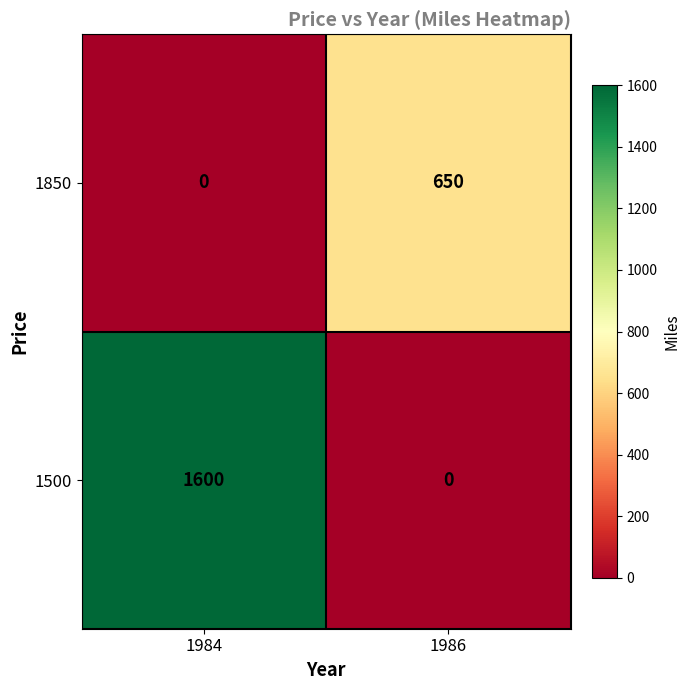

The value of 1850 at 1986 is 650. True or false?

True